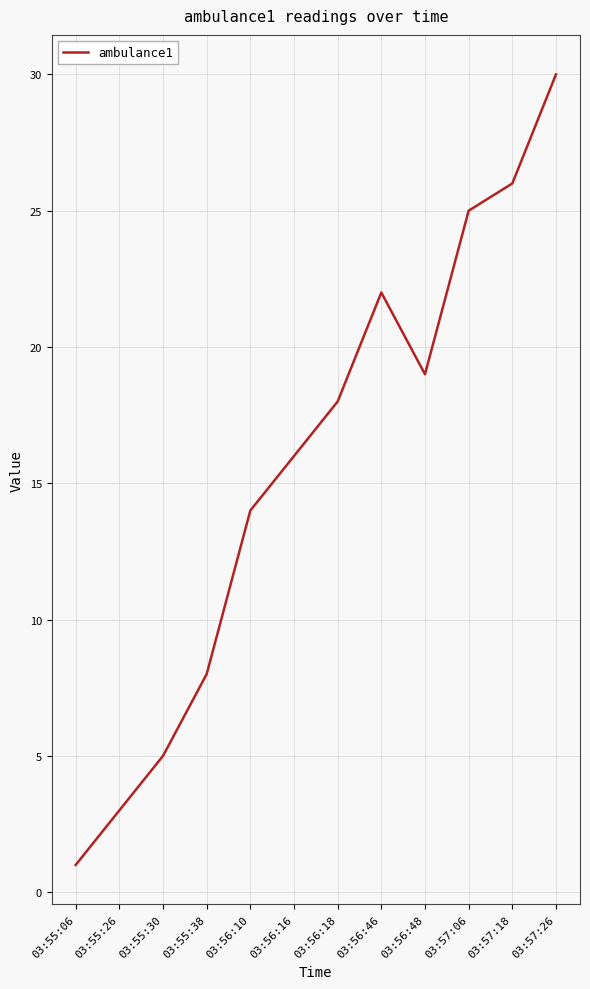

What is the change in value from 03:56:18 to 03:57:26?

+12